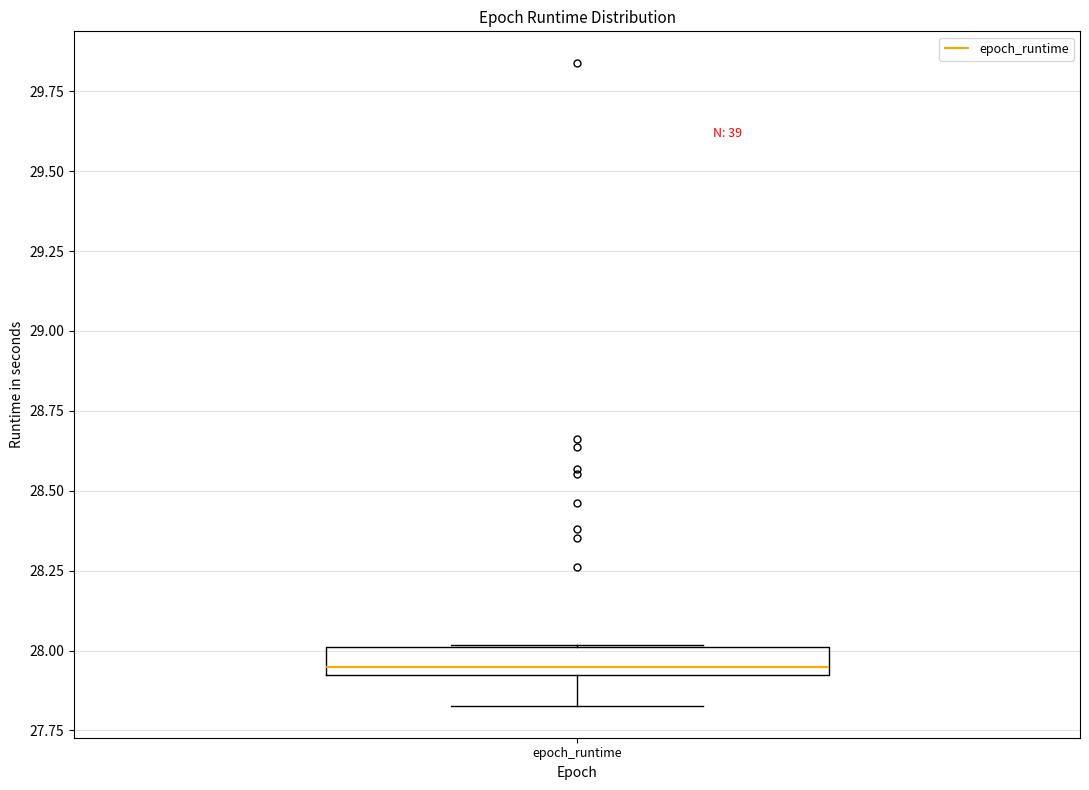

Transcribe this box plot: give where the median line is, the range the box spans, and where the two whiskers end, as read against the y-axis. The values are not printed on the chart, so give them approximately, as read against the axis.

median 27.95, box 27.90 to 28.00, whiskers 27.85 to 28.00